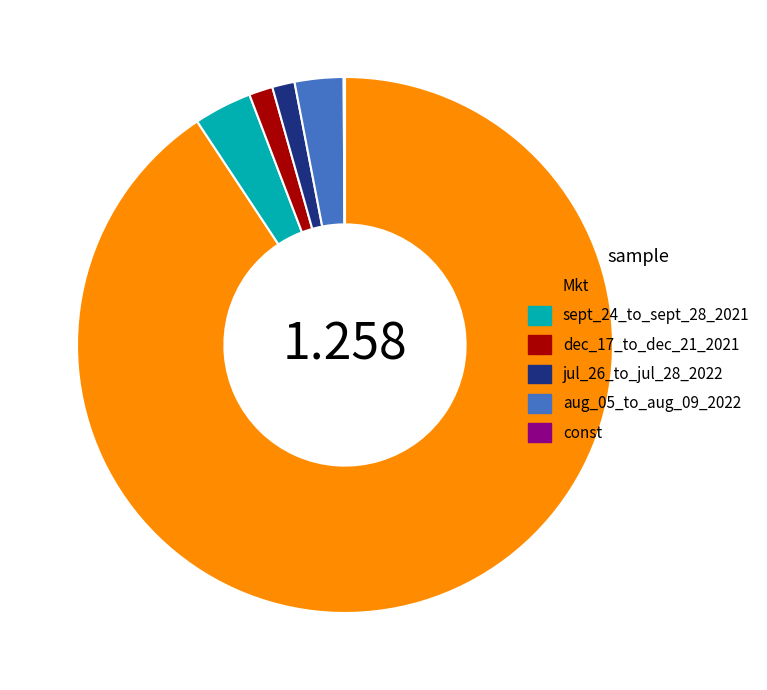

Is the sum of sept_24_to_sept_28_2021 and dec_17_to_dec_21_2021 greater than half?

No